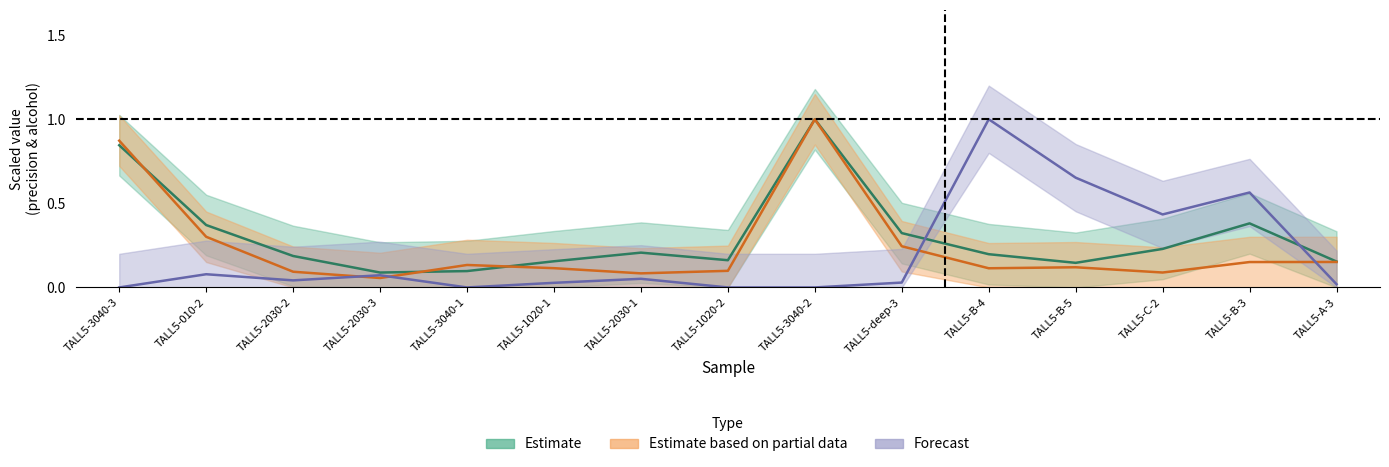

What is the total value across all series at TALL5-010-2?

0.8